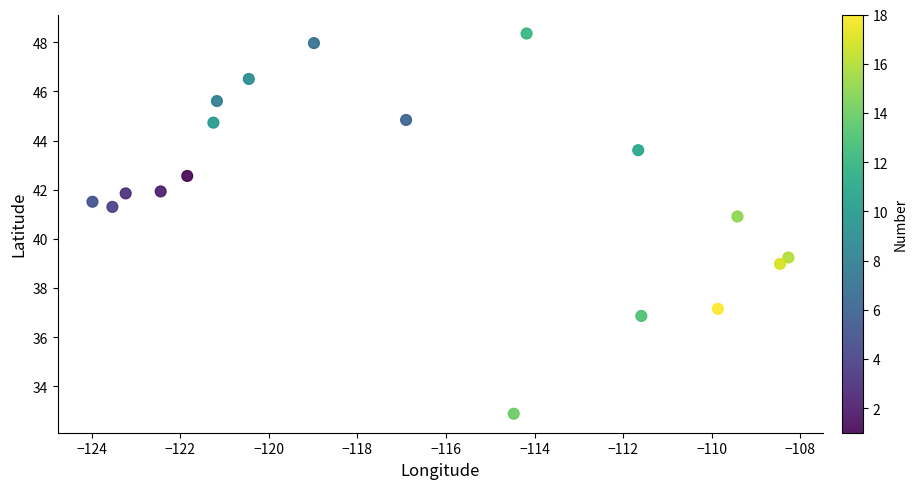

What is the range of Y values (max minus min)?

15.5